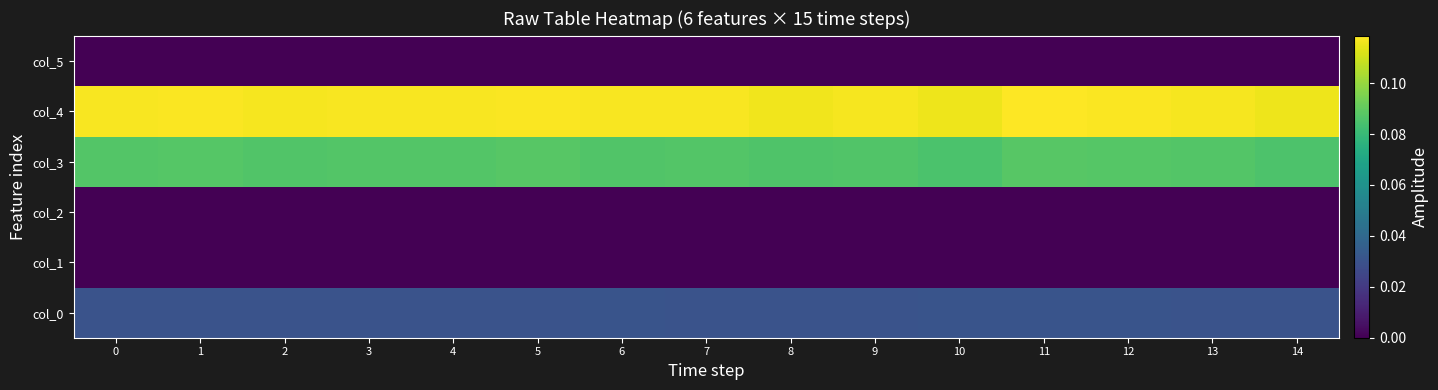

Reading left to right, what are all the values shown in this chart?

col_0: 0=0.0	1=0.0	2=0.0	3=0.0	4=0.0	5=0.0	6=0.0	7=0.0	8=0.0	9=0.0	10=0.0	11=0.0	12=0.0	13=0.0	14=0.0
col_1: 0=0.0	1=0.0	2=0.0	3=0.0	4=0.0	5=0.0	6=0.0	7=0.0	8=0.0	9=0.0	10=0.0	11=0.0	12=0.0	13=0.0	14=0.0
col_2: 0=0.0	1=0.0	2=0.0	3=0.0	4=0.0	5=0.0	6=0.0	7=0.0	8=0.0	9=0.0	10=0.0	11=0.0	12=0.0	13=0.0	14=0.0
col_3: 0=0.1	1=0.1	2=0.1	3=0.1	4=0.1	5=0.1	6=0.1	7=0.1	8=0.1	9=0.1	10=0.1	11=0.1	12=0.1	13=0.1	14=0.1
col_4: 0=0.1	1=0.1	2=0.1	3=0.1	4=0.1	5=0.1	6=0.1	7=0.1	8=0.1	9=0.1	10=0.1	11=0.1	12=0.1	13=0.1	14=0.1
col_5: 0=0.0	1=0.0	2=0.0	3=0.0	4=0.0	5=0.0	6=0.0	7=0.0	8=0.0	9=0.0	10=0.0	11=0.0	12=0.0	13=0.0	14=0.0